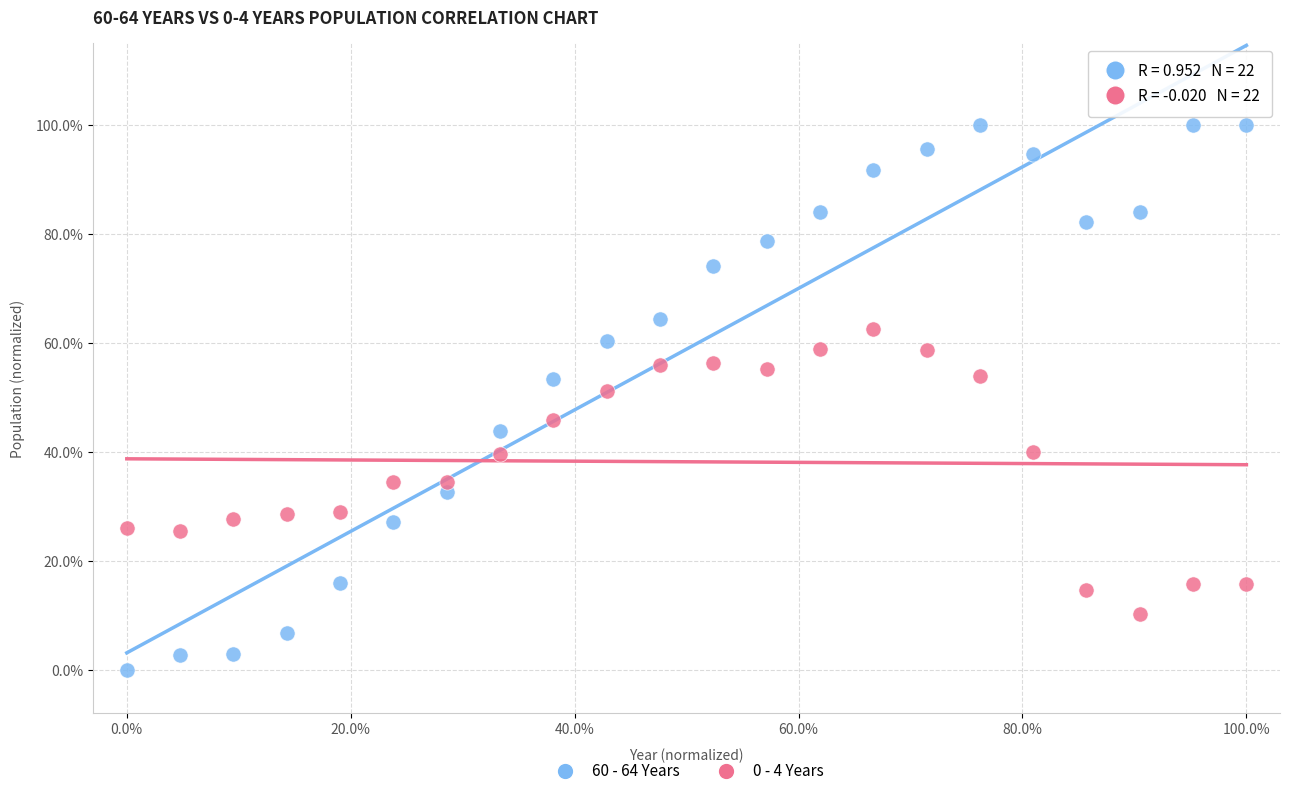

Which series contains the lowest Y value?

60 - 64 Years